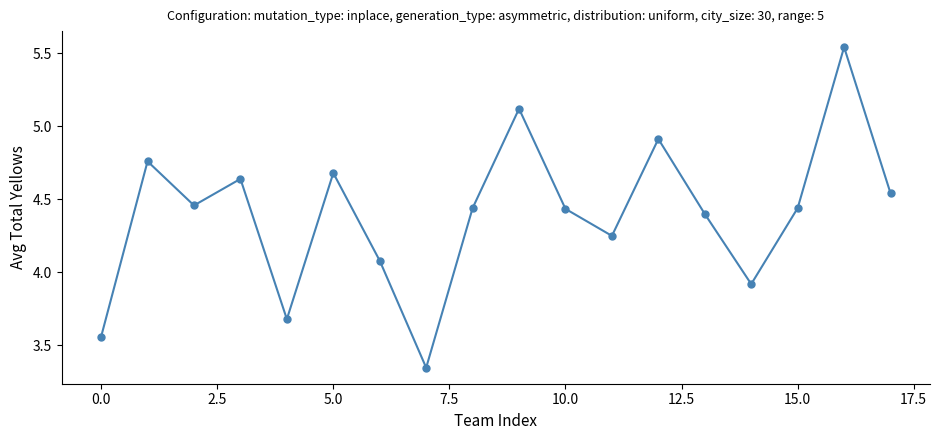

True or false: there are more than 0 points higher than both neighbors.

True